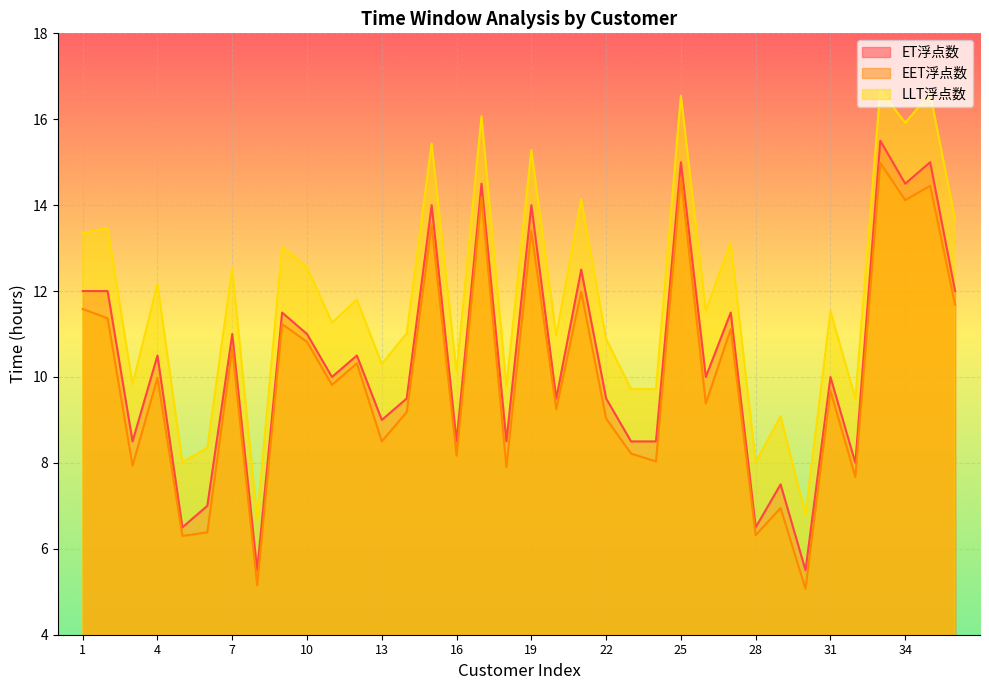

At 35, list the series in order from largest to smallest.

LLT浮点数, ET浮点数, EET浮点数